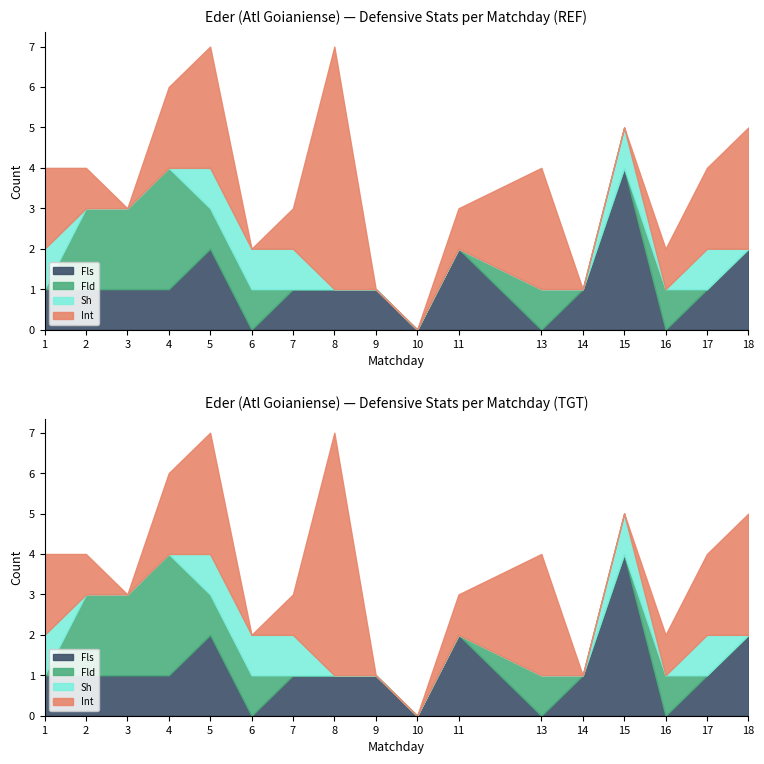

Does the chart have visible grid lines?

No